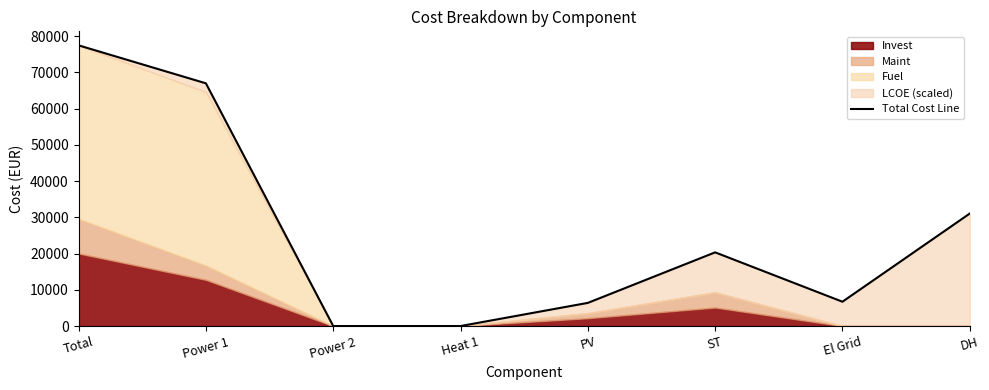

Between PV and DH, which is larger?

DH